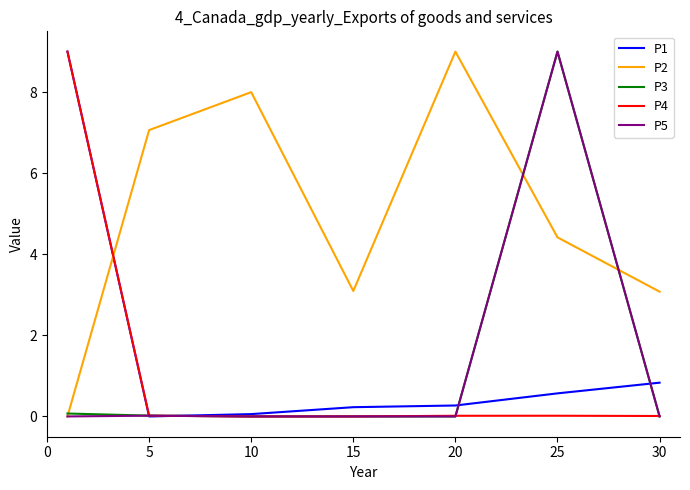

Which series has the largest total across all categories?

P2